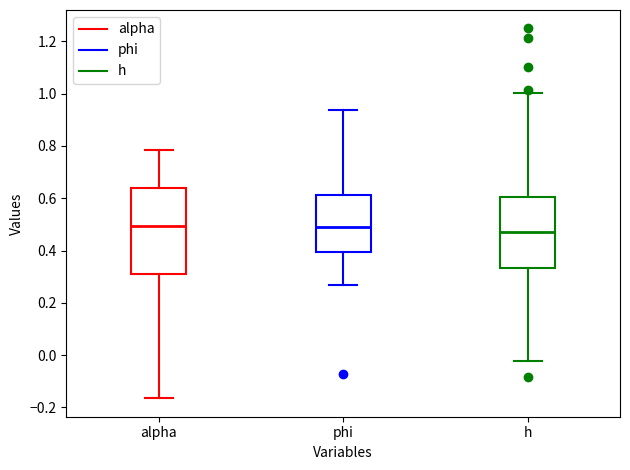

Reading left to right, read every box against the y-axis: the position of its median line, the range the box covers, and the ends of its whiskers. The values are not printed on the chart, so give them approximately, as read against the axis.

alpha: median 0.50, box 0.30 to 0.64, whiskers -0.16 to 0.78
phi: median 0.50, box 0.40 to 0.62, whiskers 0.26 to 0.94
h: median 0.48, box 0.34 to 0.60, whiskers -0.02 to 1.00